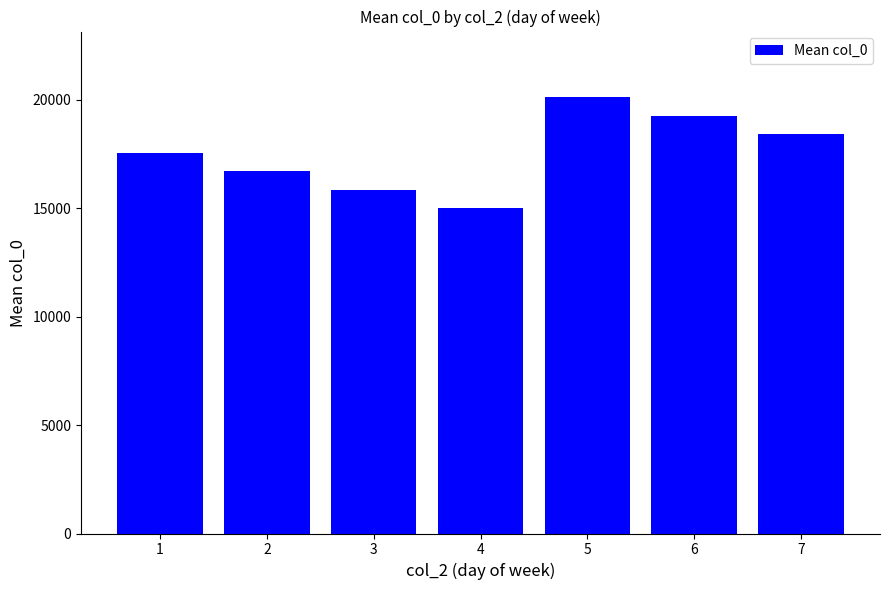

Which has a higher value, 1 or 4?

1